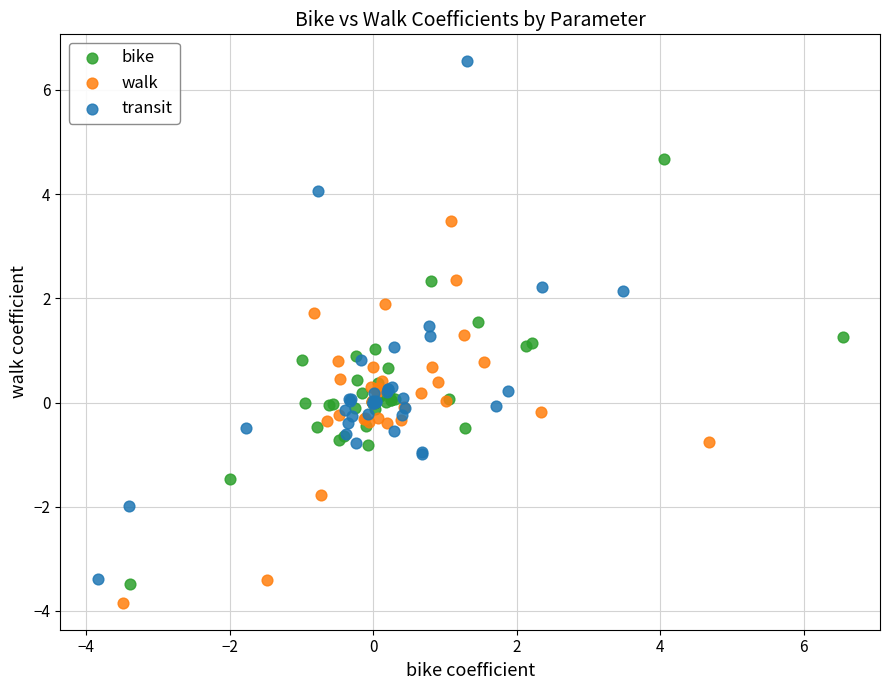

What are all the series names shown in the legend?

bike, walk, transit